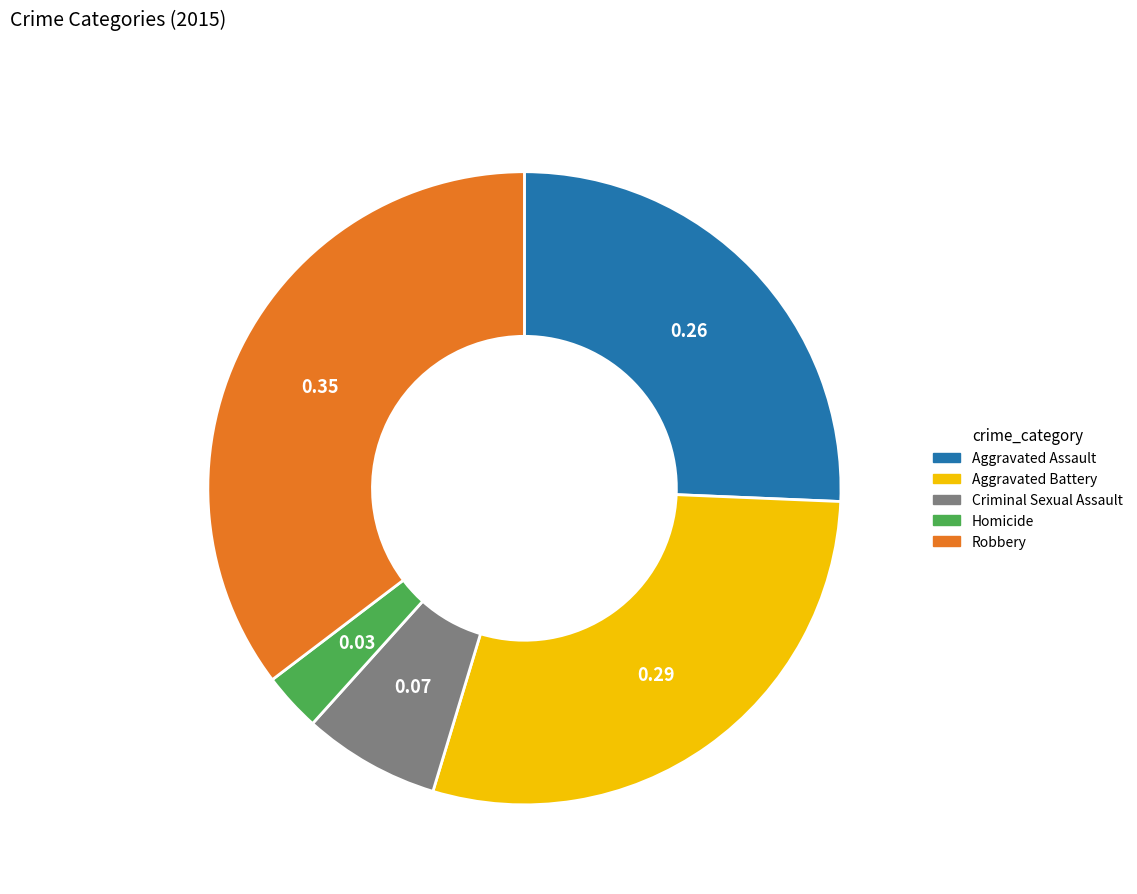

Does Homicide account for over 50% of the chart?

No